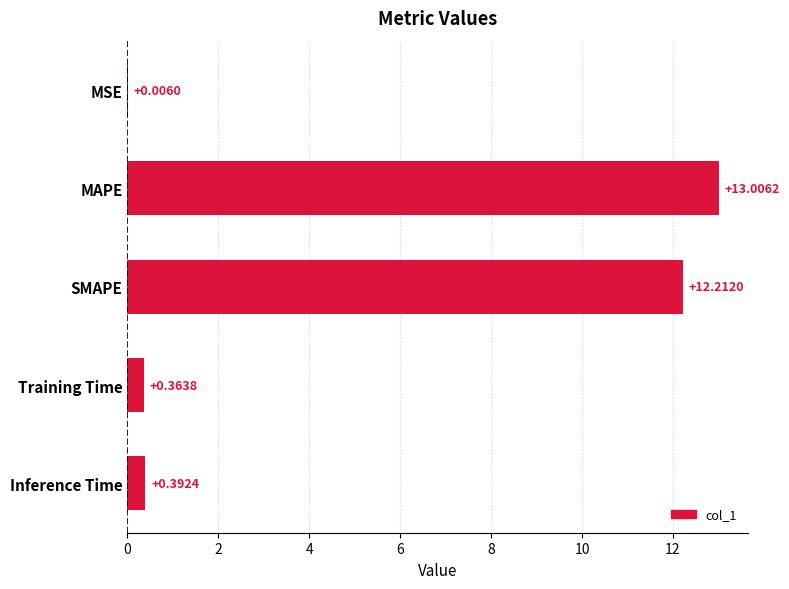

What is the average value?

5.2